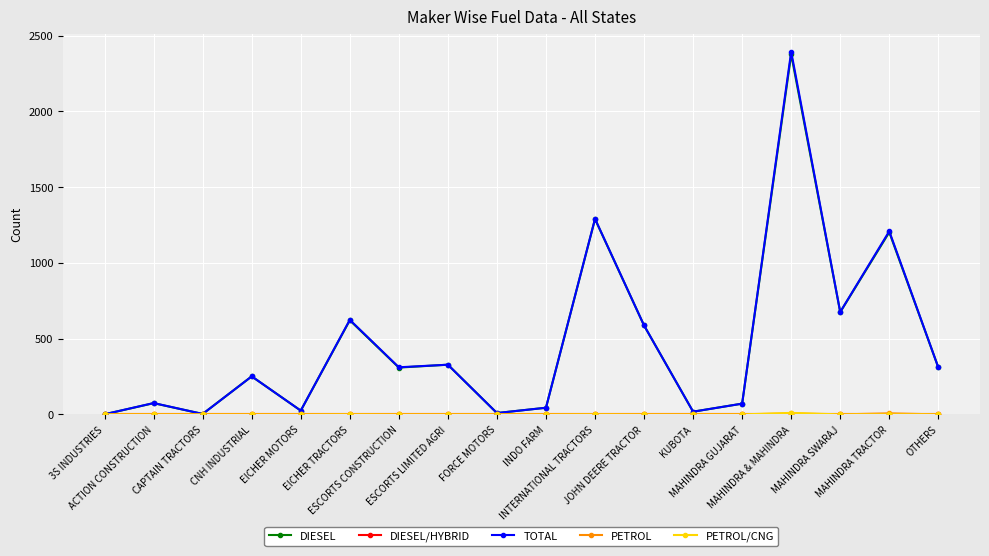

Which series has the largest range (max minus min)?

TOTAL